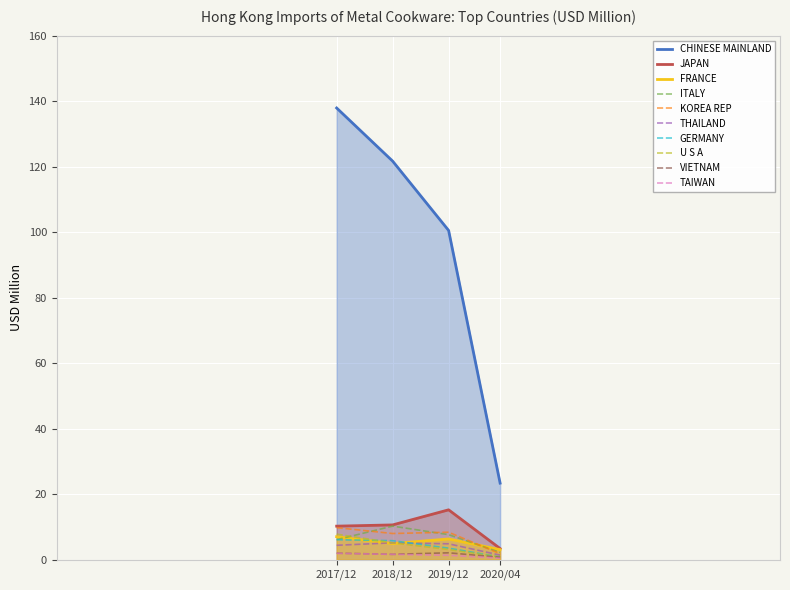

Which series has the largest range (max minus min)?

CHINESE MAINLAND